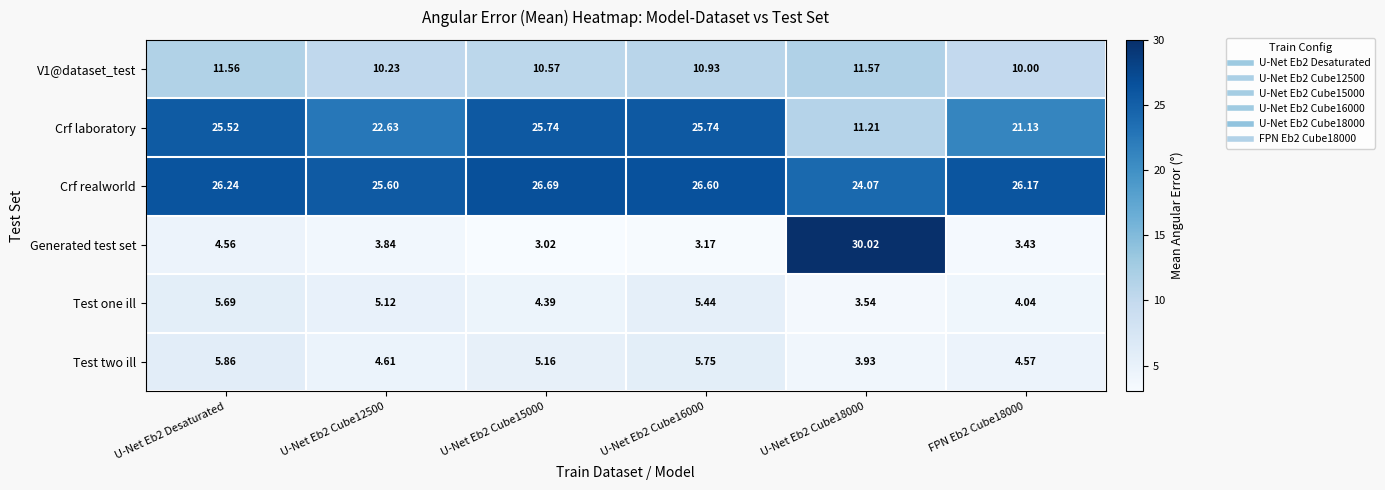

At which category is the sum across all series the highest?

U-Net Eb2 Cube18000